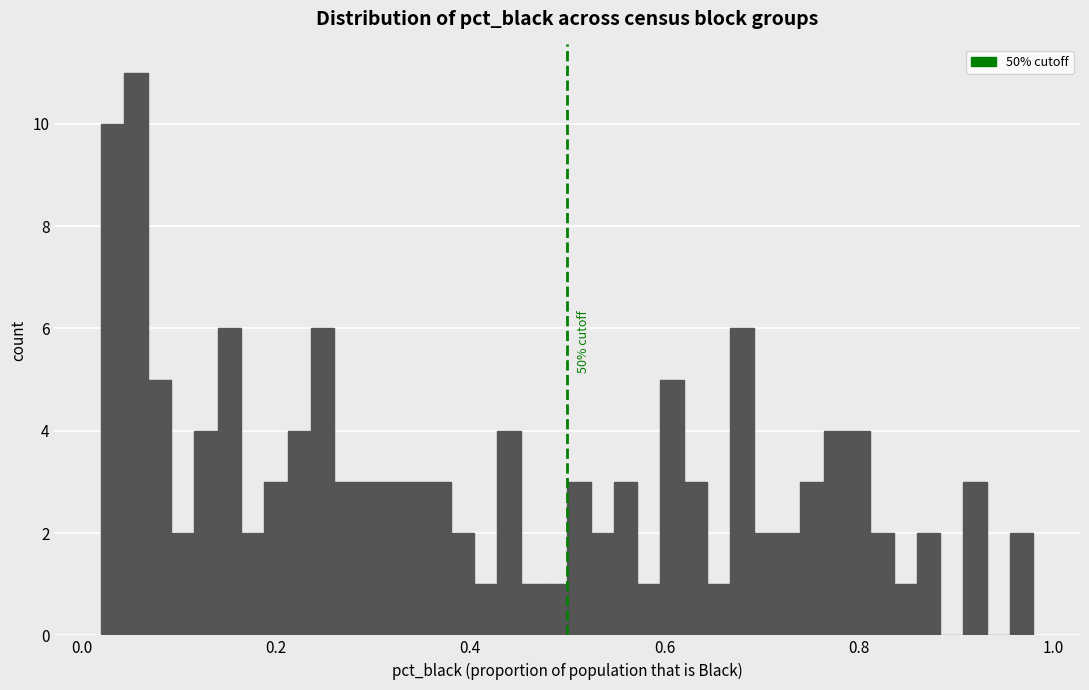

Read against the x-axis, roughly where is the centre of the tallest bar?

0.06